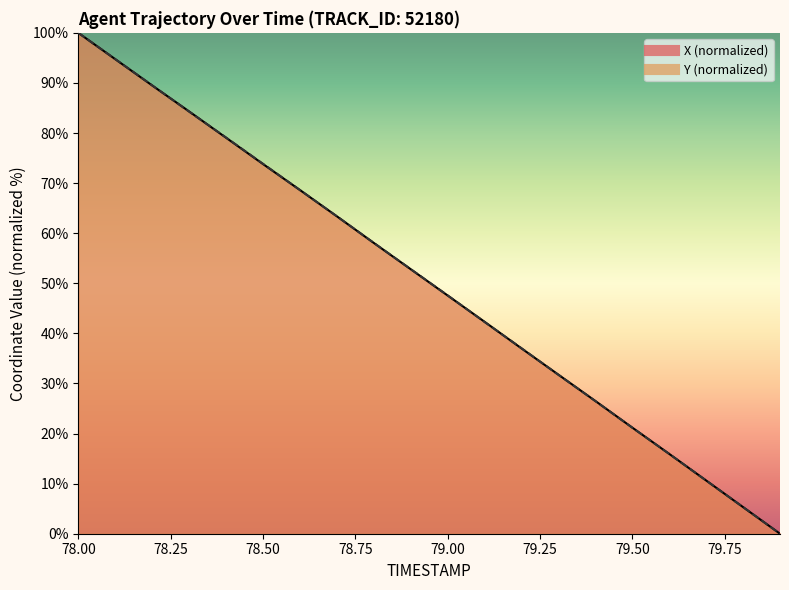

What is the difference between the Y values at 78.0 and 79.2?

63.0